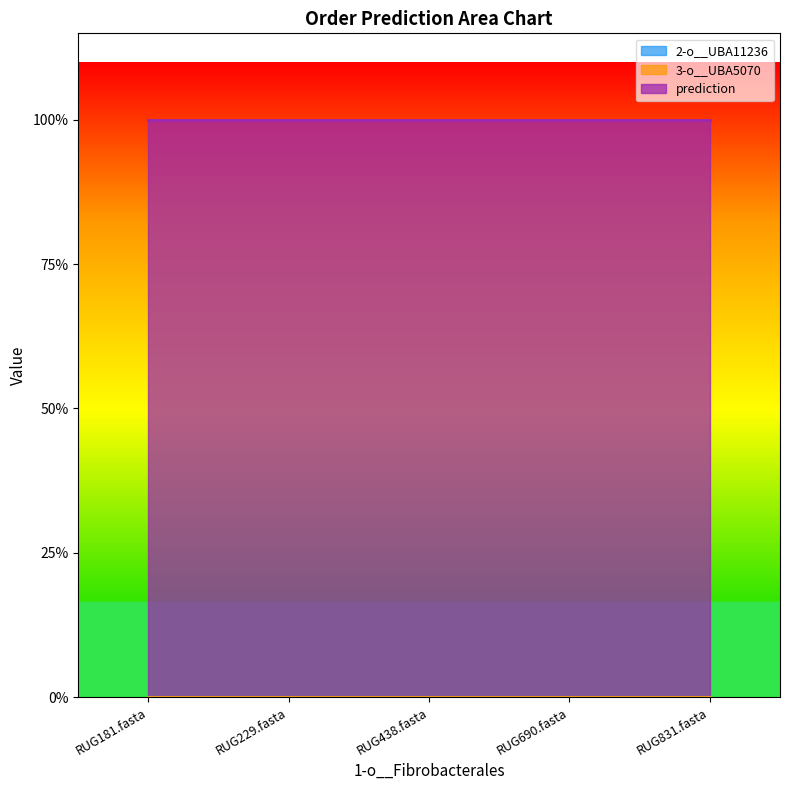

Where is 3-o__UBA5070 nearest to the value 0?

RUG181.fasta